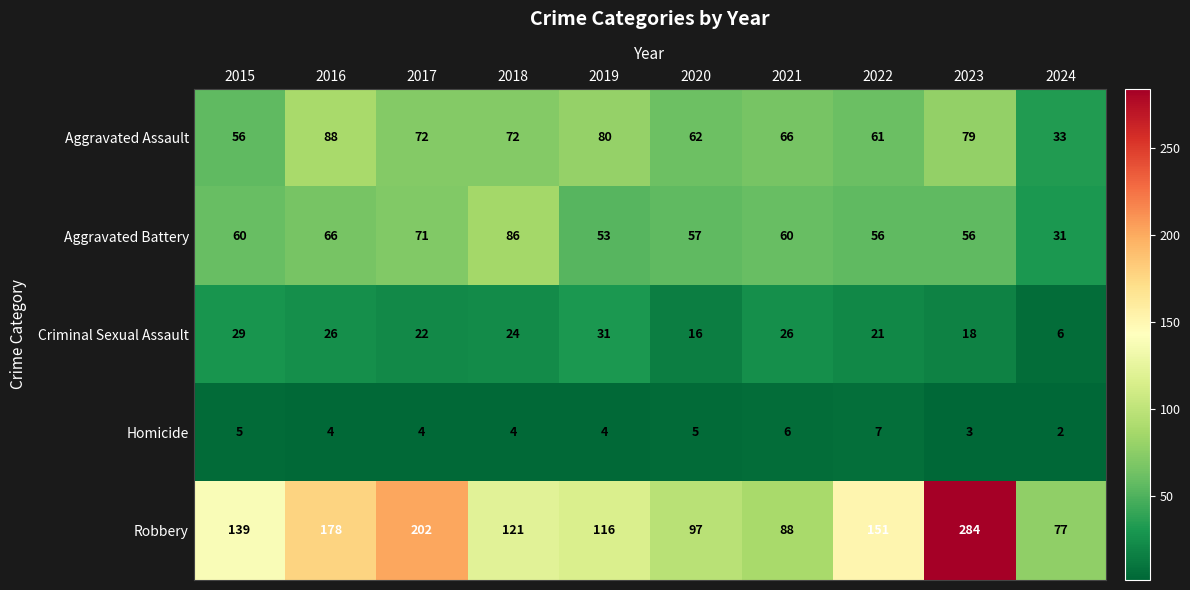

What is the difference between the highest and lowest values at 2022?

144